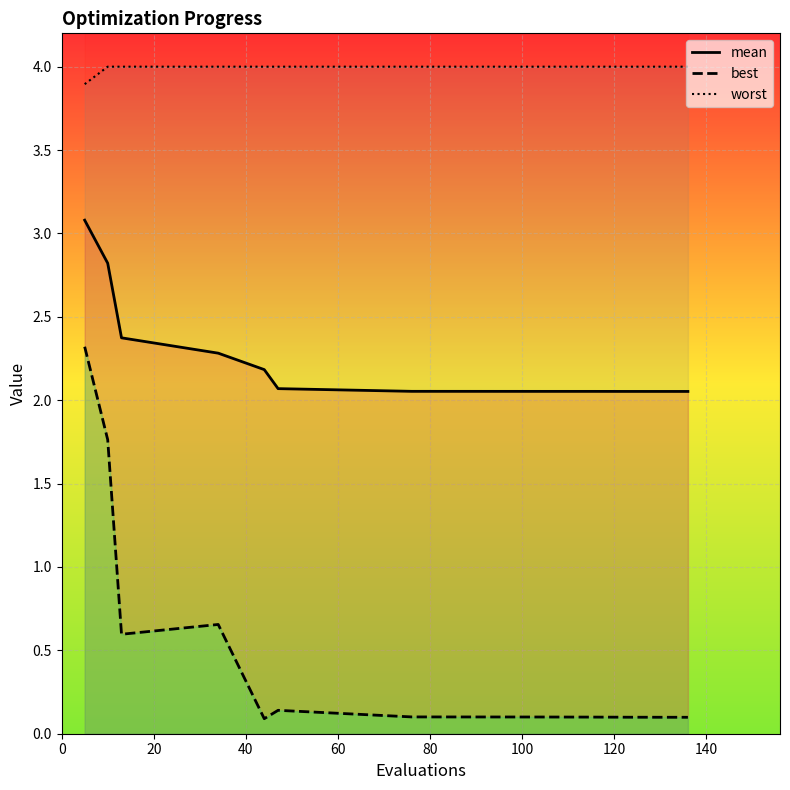

True or false: best and worst intersect in this chart.

False